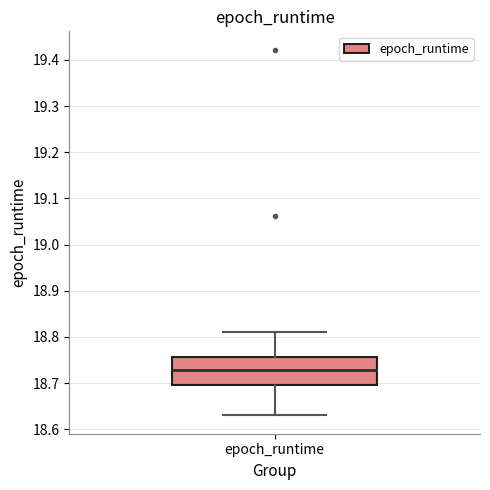

Read this box plot against the y-axis: the position of the median line, the range covered by the box, and the ends of both whiskers. The values are not printed on the chart, so give them approximately, as read against the axis.

median 18.73, box 18.70 to 18.76, whiskers 18.63 to 18.81